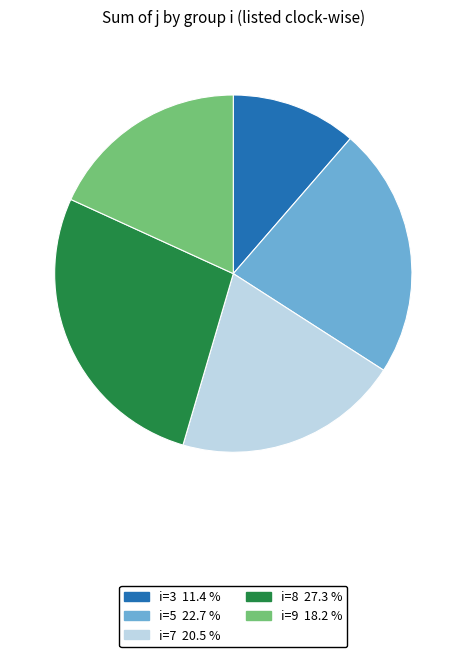

Is there a majority slice in this chart?

No